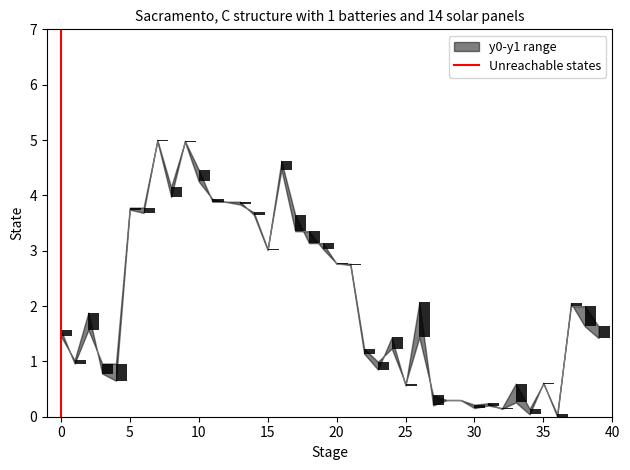

True or false: the data shows -1 at 0.

False